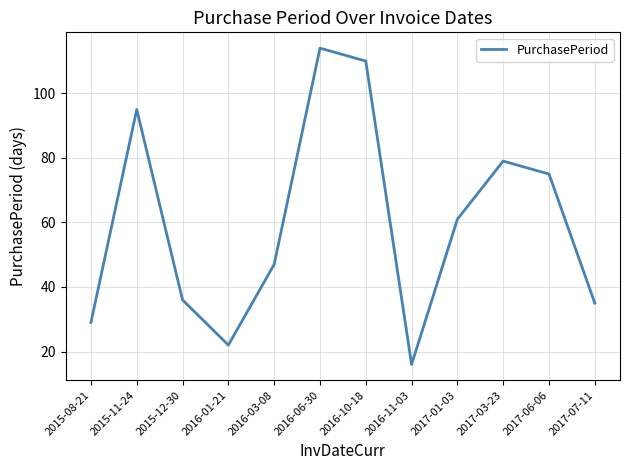

What position from the right is 2016-01-21?

9